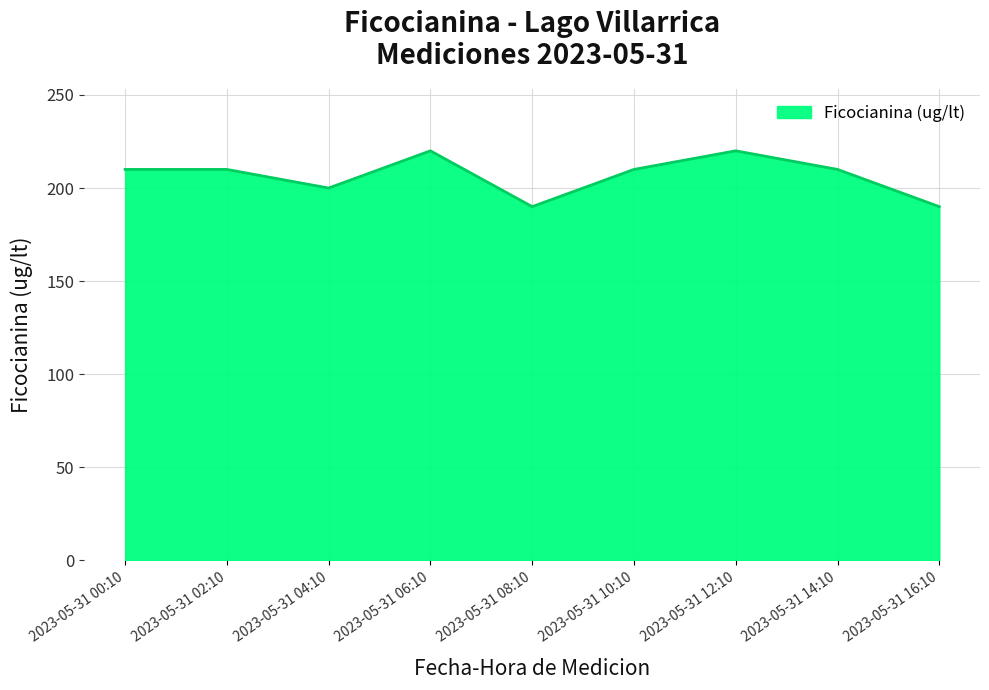

Is it true that the value at 2023-05-31 12:10 is 115?

False